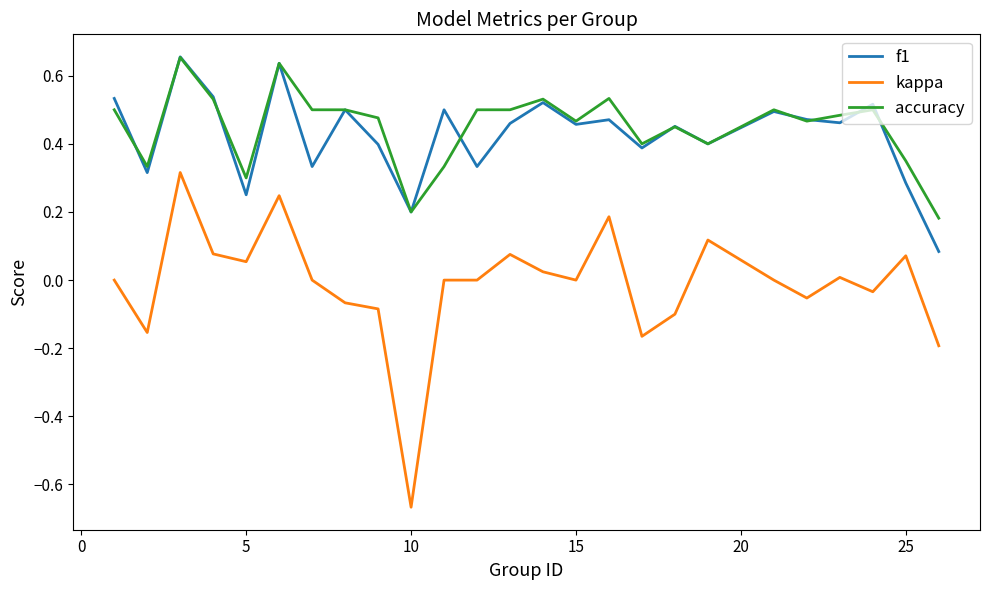

Which series has the widest spread of values?

kappa